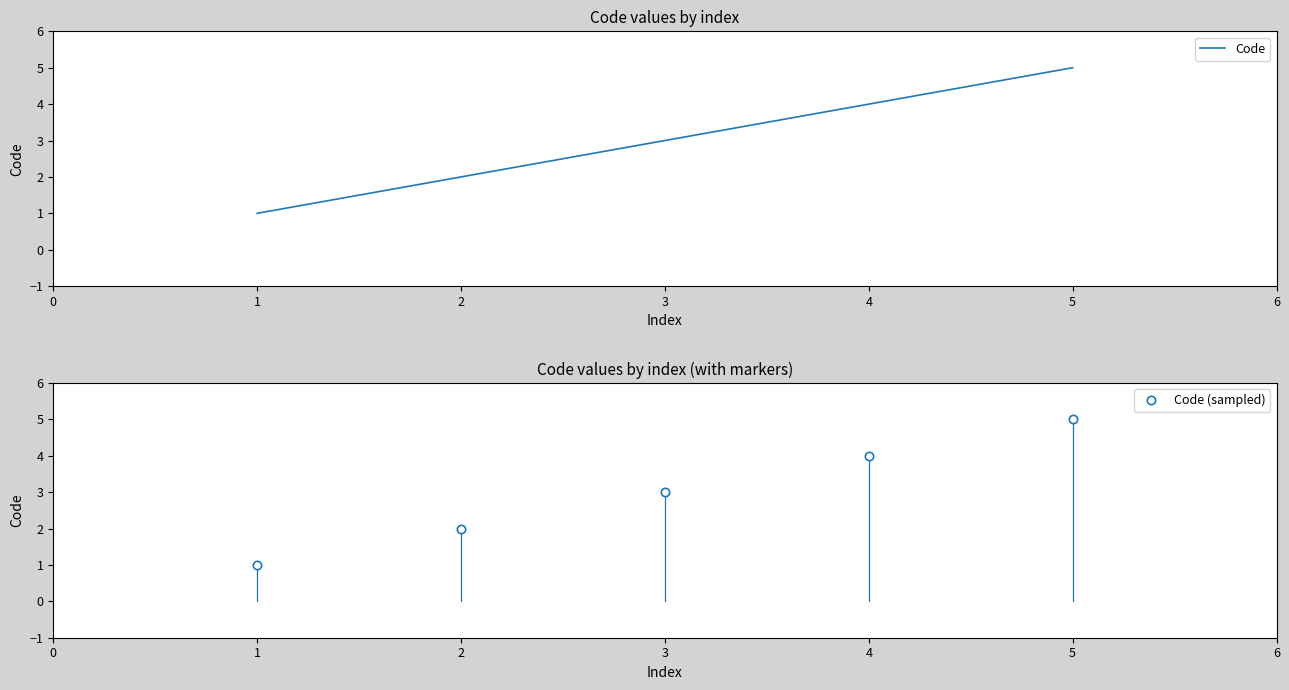

List the labels in order of Code (sampled) value, smallest first.

1, 2, 3, 4, 5